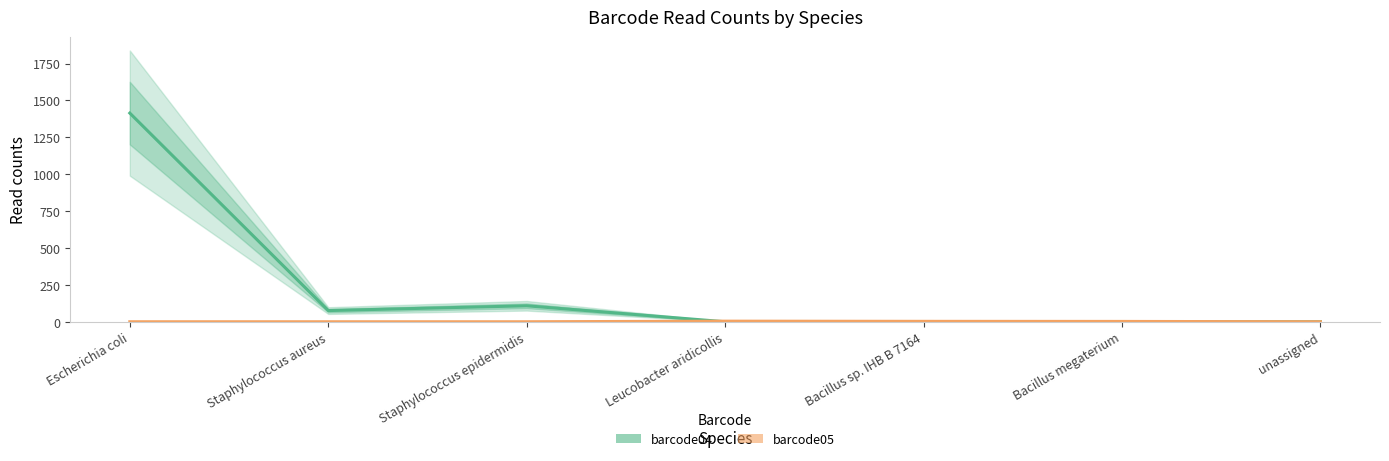

In barcode05, how many points are higher than both neighbors (excluding endpoints)?

1